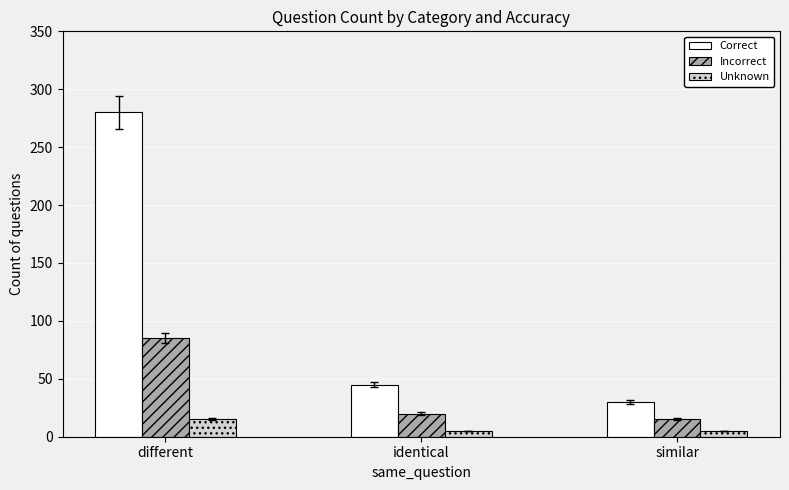

True or false: Correct has a value of 280 at different.

True